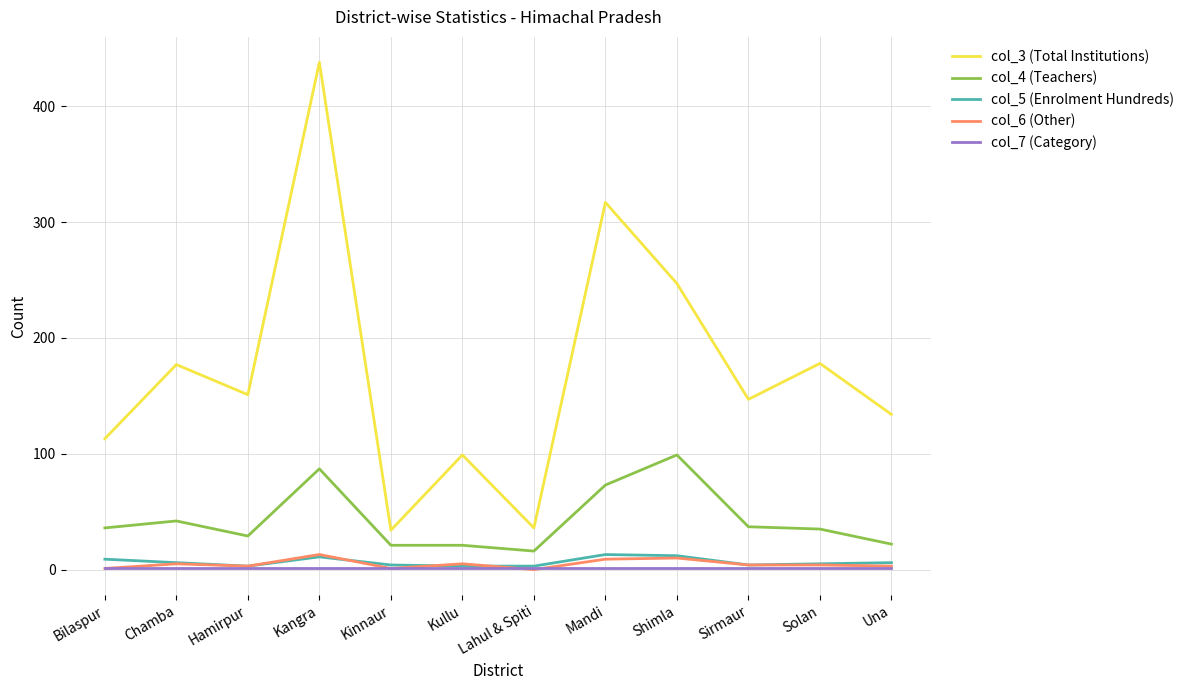

The value of col_3 (Total Institutions) at Lahul & Spiti is 36. True or false?

True